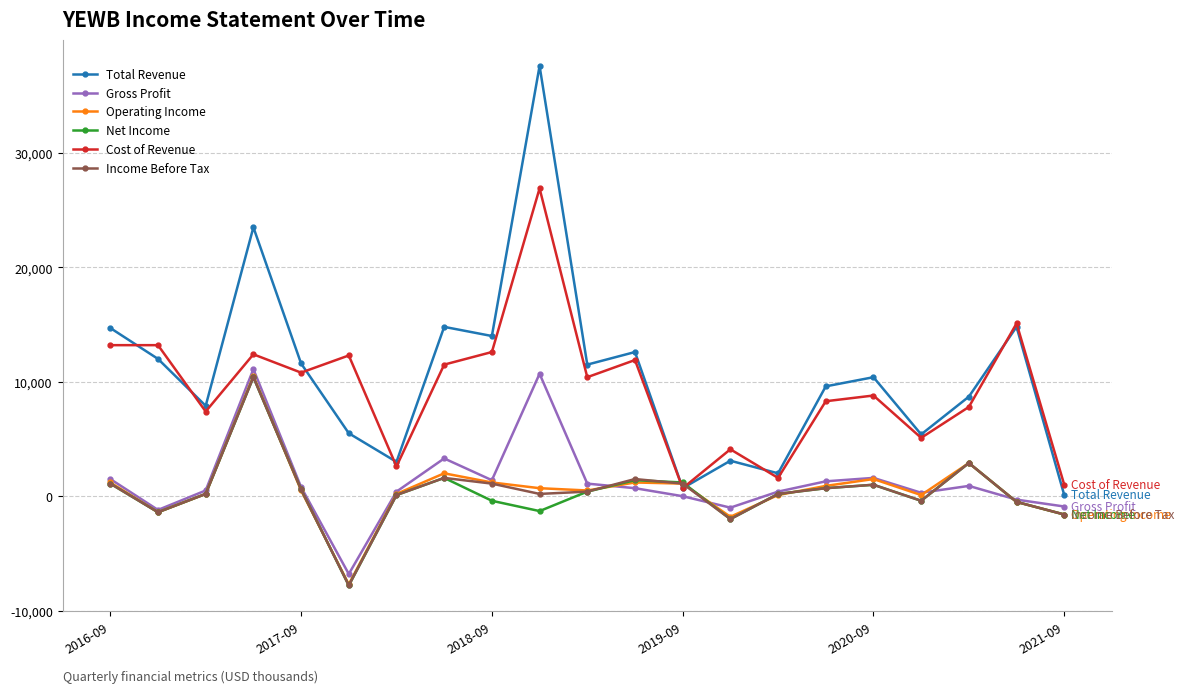

True or false: Income Before Tax has more than 0 points higher than both neighbors.

True